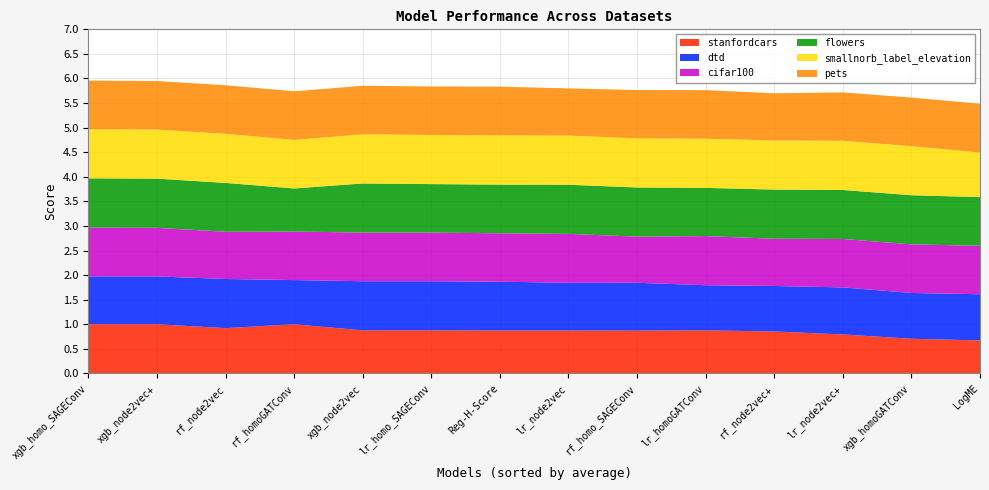

Reading left to right, what are all the values shown in this chart?

stanfordcars: xgb_homo_SAGEConv=1.0	xgb_node2vec+=1.0	rf_node2vec=0.9	rf_homoGATConv=1.0	xgb_node2vec=0.9	lr_homo_SAGEConv=0.9	Reg-H-Score=0.9	lr_node2vec=0.9	rf_homo_SAGEConv=0.9	lr_homoGATConv=0.9	rf_node2vec+=0.9	lr_node2vec+=0.8	xgb_homoGATConv=0.7	LogME=0.7
dtd: xgb_homo_SAGEConv=1.0	xgb_node2vec+=1.0	rf_node2vec=1.0	rf_homoGATConv=0.9	xgb_node2vec=1.0	lr_homo_SAGEConv=1.0	Reg-H-Score=1.0	lr_node2vec=1.0	rf_homo_SAGEConv=1.0	lr_homoGATConv=0.9	rf_node2vec+=0.9	lr_node2vec+=1.0	xgb_homoGATConv=0.9	LogME=0.9
cifar100: xgb_homo_SAGEConv=1.0	xgb_node2vec+=1.0	rf_node2vec=1.0	rf_homoGATConv=1.0	xgb_node2vec=1.0	lr_homo_SAGEConv=1.0	Reg-H-Score=1.0	lr_node2vec=1.0	rf_homo_SAGEConv=0.9	lr_homoGATConv=1.0	rf_node2vec+=1.0	lr_node2vec+=1.0	xgb_homoGATConv=1.0	LogME=1.0
flowers: xgb_homo_SAGEConv=1.0	xgb_node2vec+=1.0	rf_node2vec=1.0	rf_homoGATConv=0.9	xgb_node2vec=1.0	lr_homo_SAGEConv=1.0	Reg-H-Score=1.0	lr_node2vec=1.0	rf_homo_SAGEConv=1.0	lr_homoGATConv=1.0	rf_node2vec+=1.0	lr_node2vec+=1.0	xgb_homoGATConv=1.0	LogME=1.0
smallnorb_label_elevation: xgb_homo_SAGEConv=1.0	xgb_node2vec+=1.0	rf_node2vec=1.0	rf_homoGATConv=1.0	xgb_node2vec=1.0	lr_homo_SAGEConv=1.0	Reg-H-Score=1.0	lr_node2vec=1.0	rf_homo_SAGEConv=1.0	lr_homoGATConv=1.0	rf_node2vec+=1.0	lr_node2vec+=1.0	xgb_homoGATConv=1.0	LogME=0.9
pets: xgb_homo_SAGEConv=1.0	xgb_node2vec+=1.0	rf_node2vec=1.0	rf_homoGATConv=1.0	xgb_node2vec=1.0	lr_homo_SAGEConv=1.0	Reg-H-Score=1.0	lr_node2vec=1.0	rf_homo_SAGEConv=1.0	lr_homoGATConv=1.0	rf_node2vec+=1.0	lr_node2vec+=1.0	xgb_homoGATConv=1.0	LogME=1.0